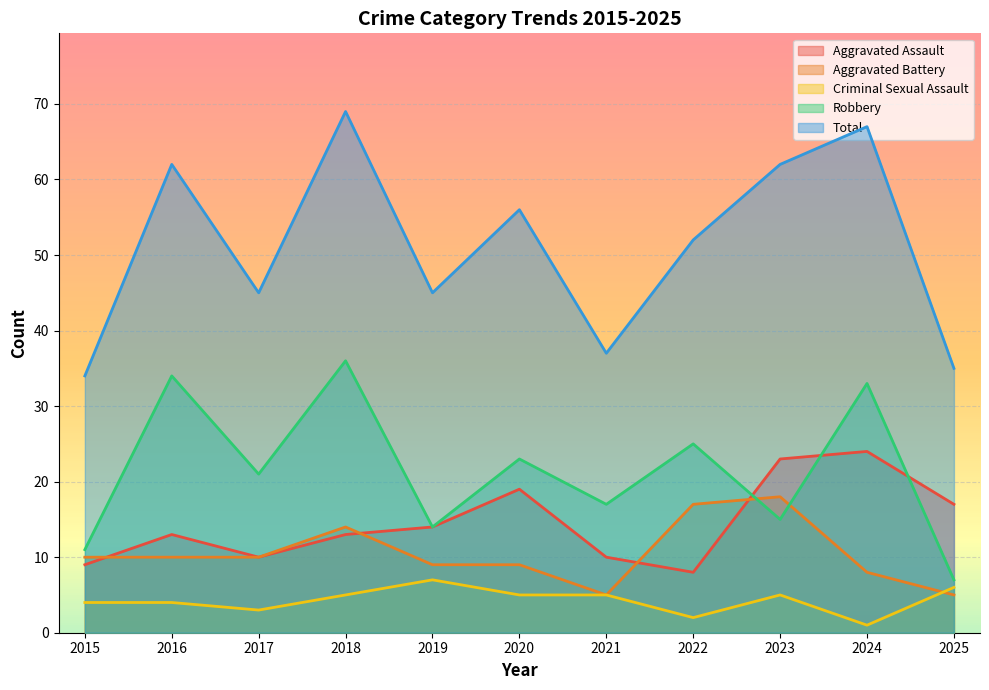

Reading right to left, list all the values displayed in this chart.

Aggravated Assault: 17	24	23	8	10	19	14	13	10	13	9
Aggravated Battery: 5	8	18	17	5	9	9	14	10	10	10
Criminal Sexual Assault: 6	1	5	2	5	5	7	5	3	4	4
Robbery: 7	33	15	25	17	23	14	36	21	34	11
Total: 35	67	62	52	37	56	45	69	45	62	34